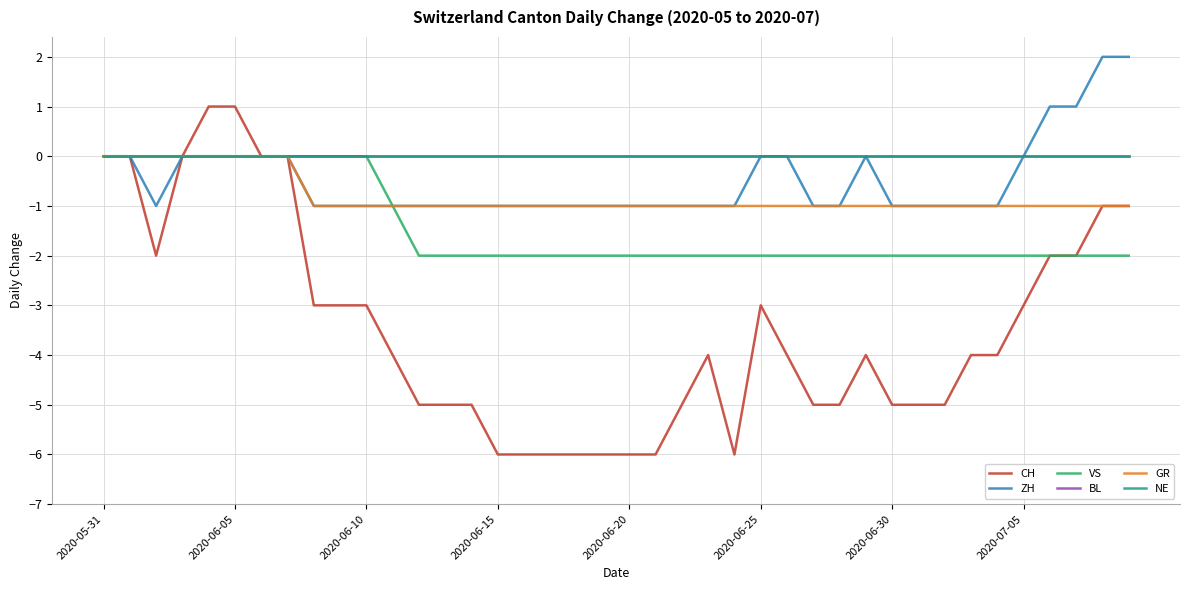

True or false: CH has more than 1 interior local peaks.

True